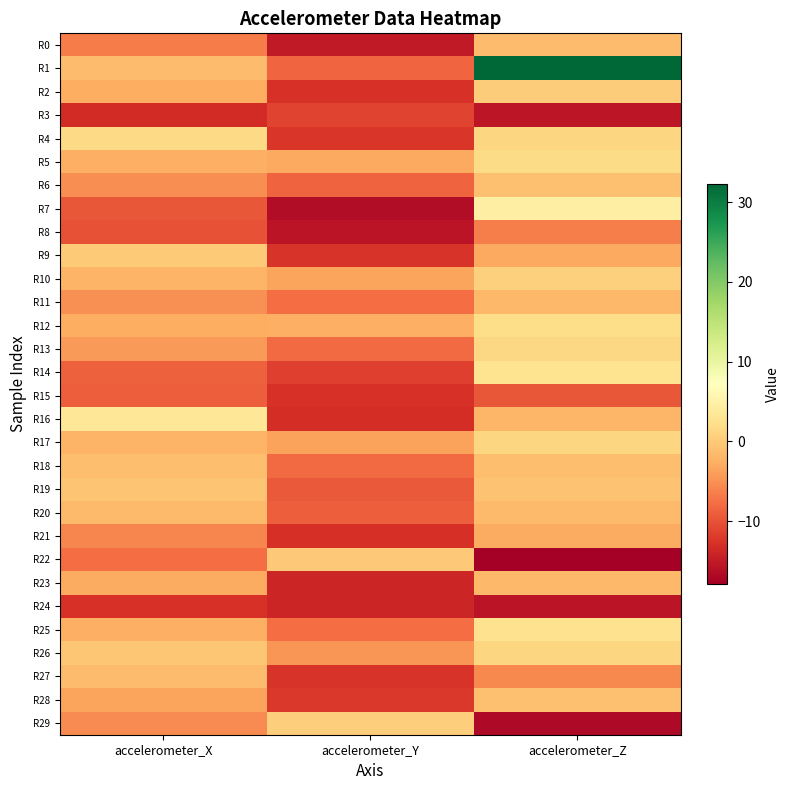

Between accelerometer_Z and accelerometer_X, which is larger?

accelerometer_Z